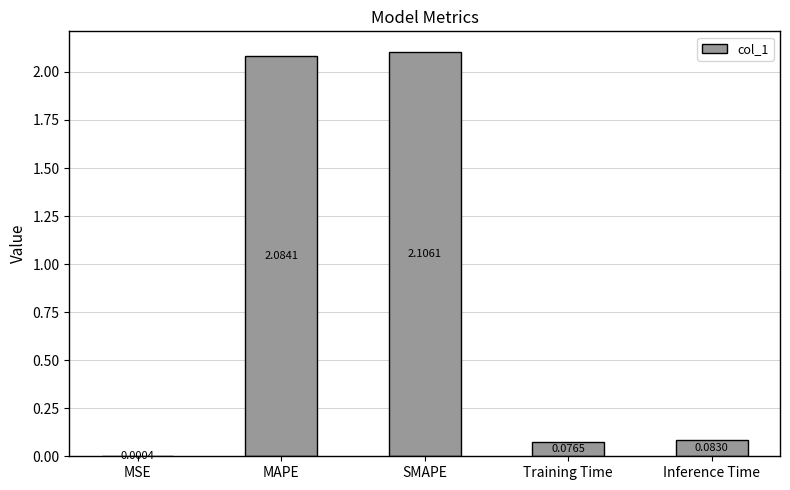

What is the difference between the values at MAPE and Training Time?

2.0